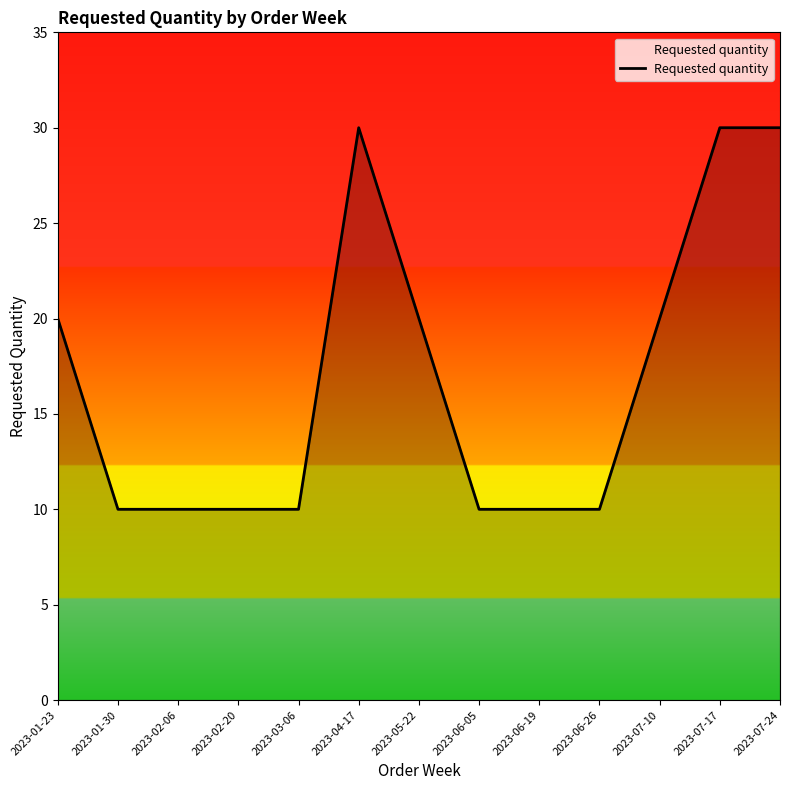

What is the minimum value shown in the chart?

10